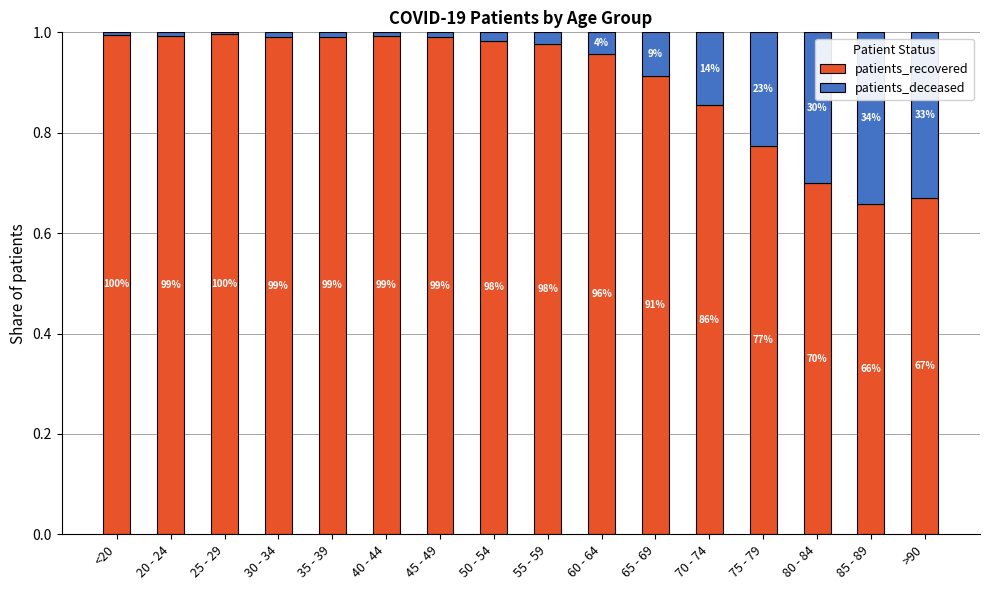

Are the bars horizontal?

No